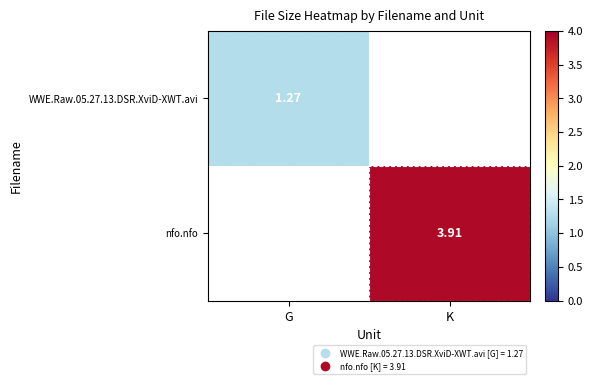

Is the value of nfo.nfo at K greater than the value of WWE.Raw.05.27.13.DSR.XviD-XWT.avi at G?

Yes